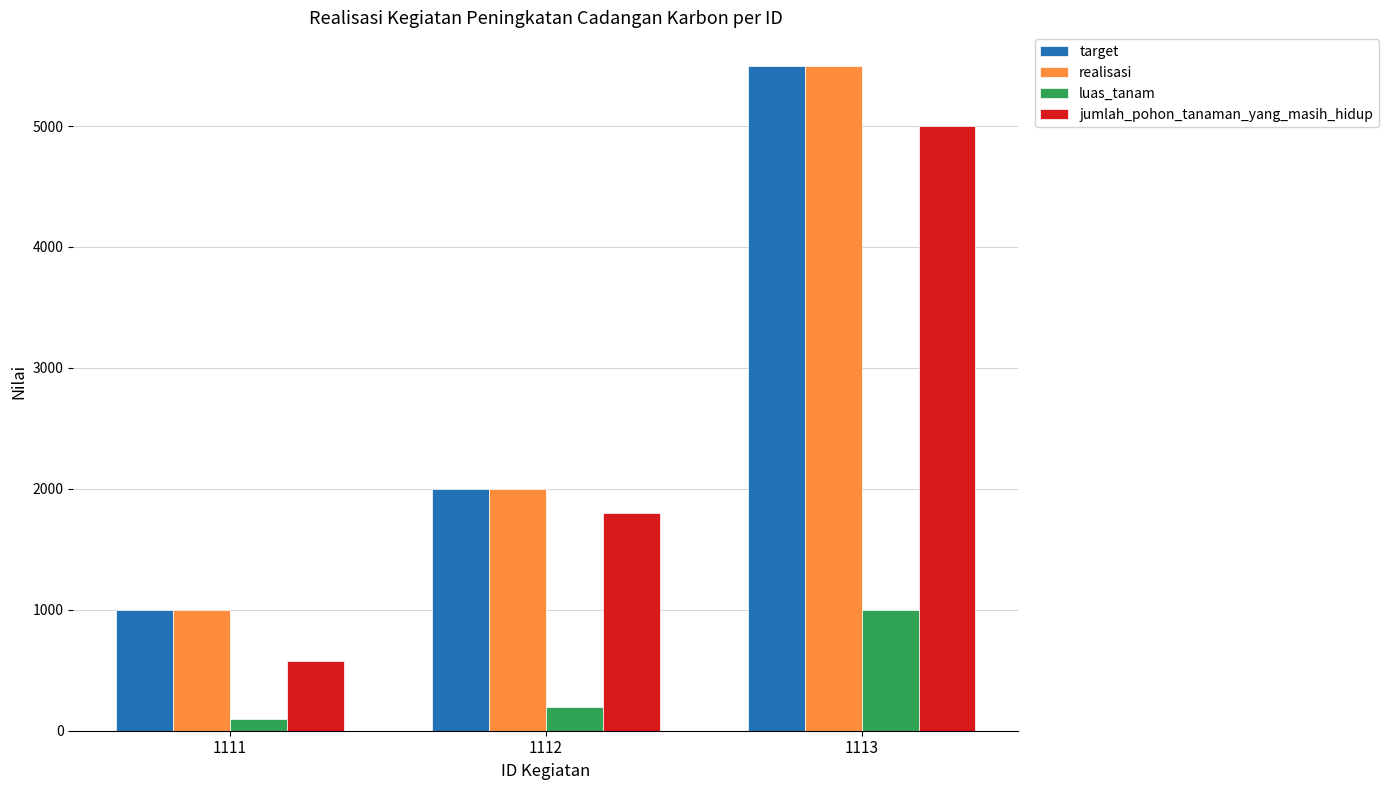

What is the total value across all series at 1112?

6000